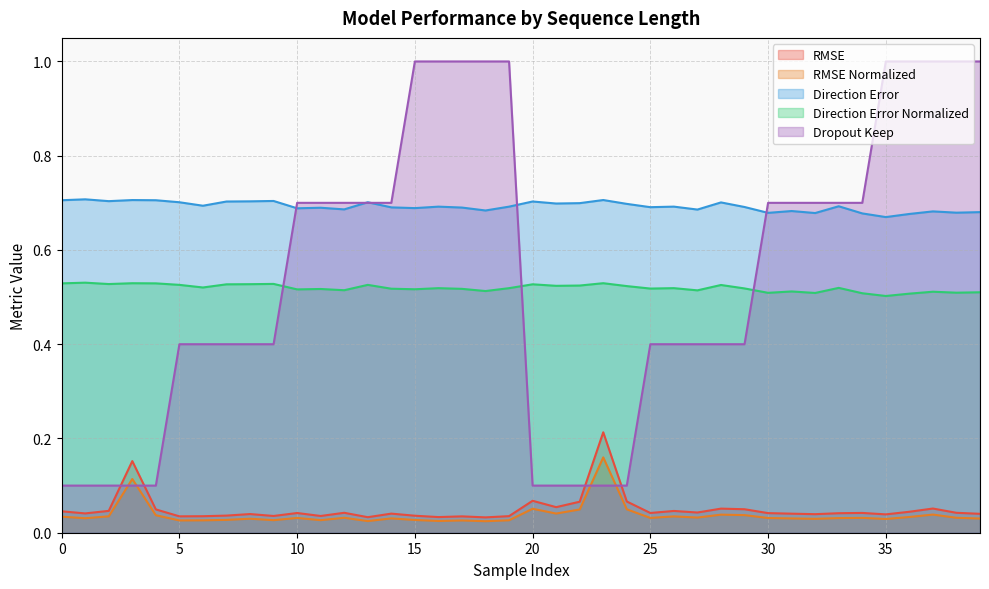

Rank the series by their maximum value, from highest to lowest.

Dropout Keep, Direction Error, Direction Error Normalized, RMSE, RMSE Normalized